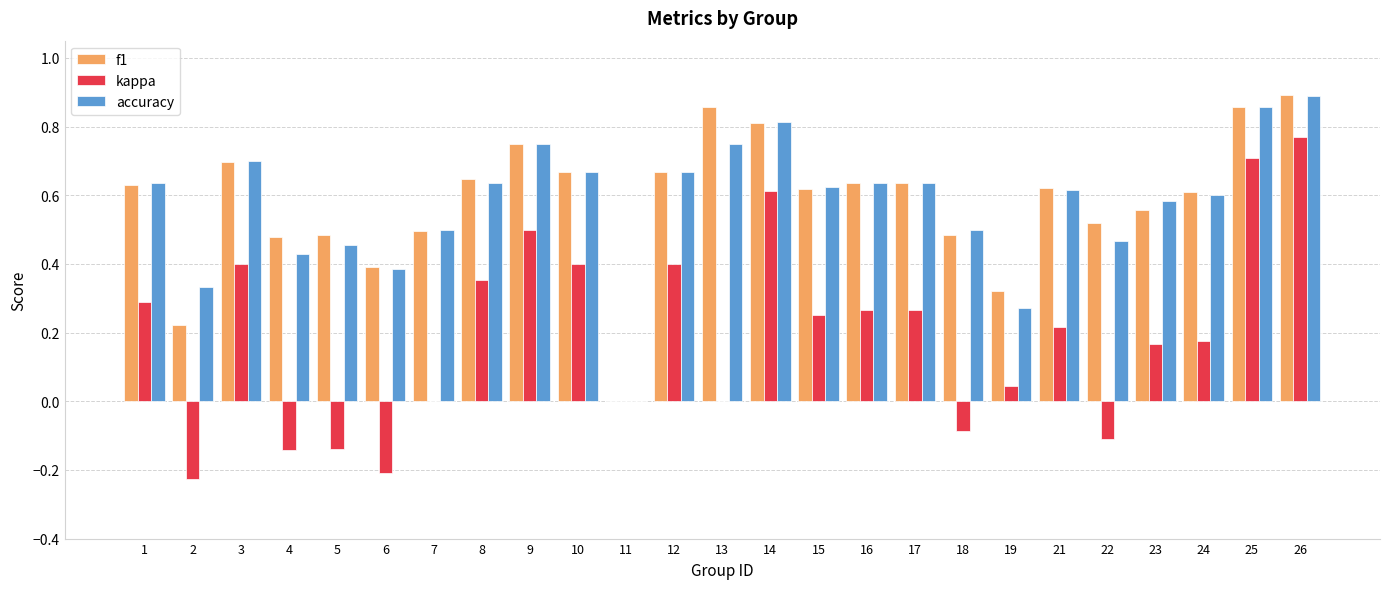

What is the sum of all f1 values?

14.5